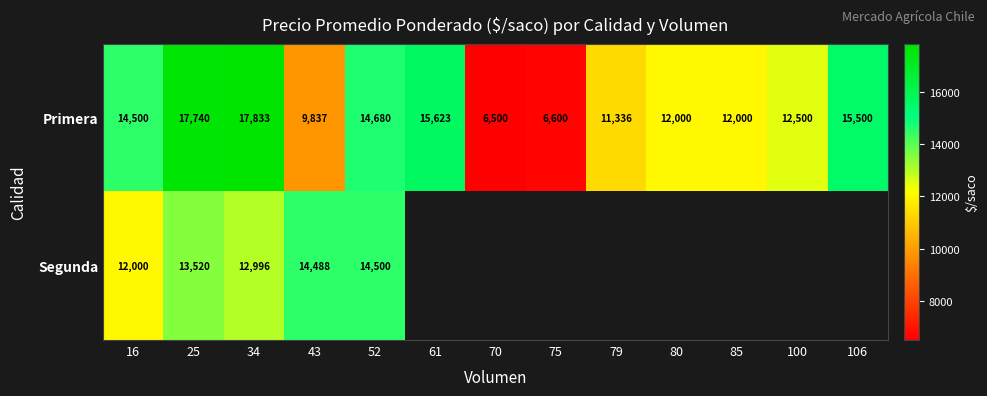

At which label does Primera first exceed 12500?

16